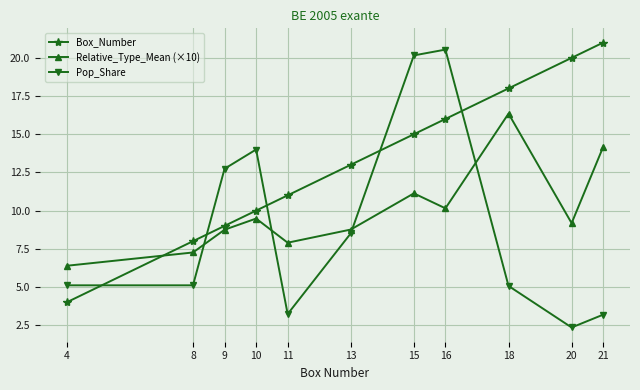

Which series has the widest spread of values?

Pop_Share